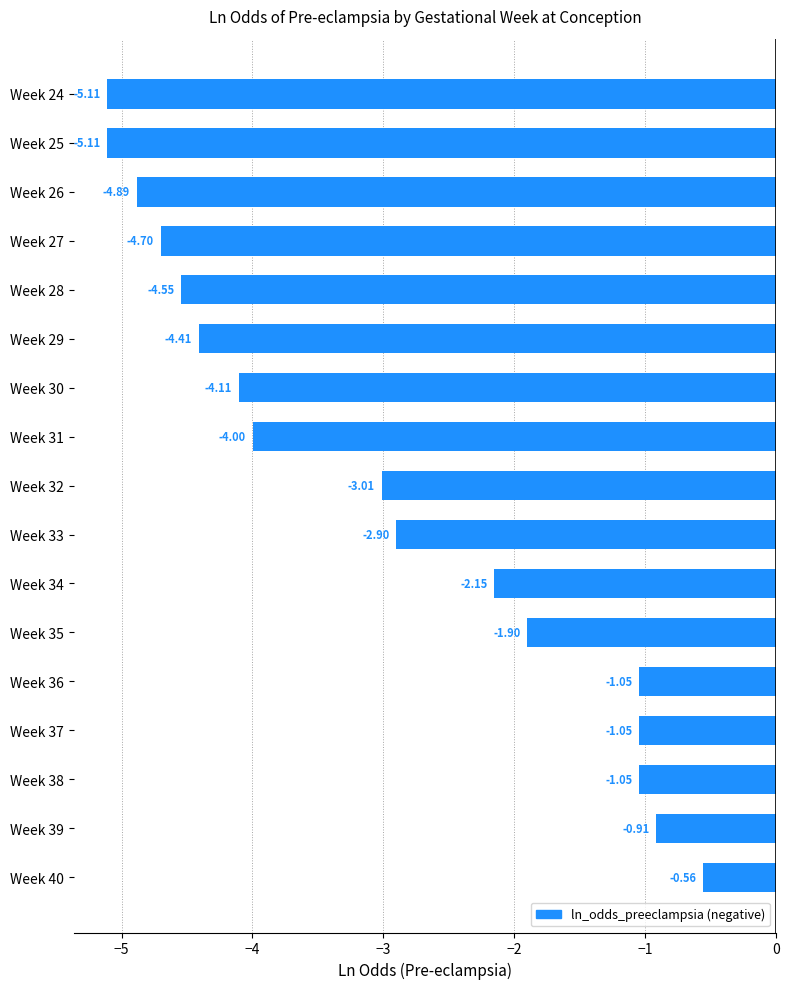

What is the difference between the second highest and second lowest values?

4.2